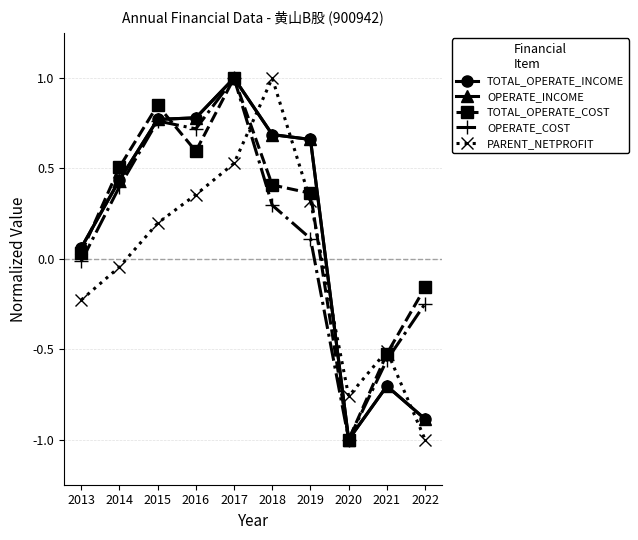

What is the spread (max minus min) of values at 2020?

0.2